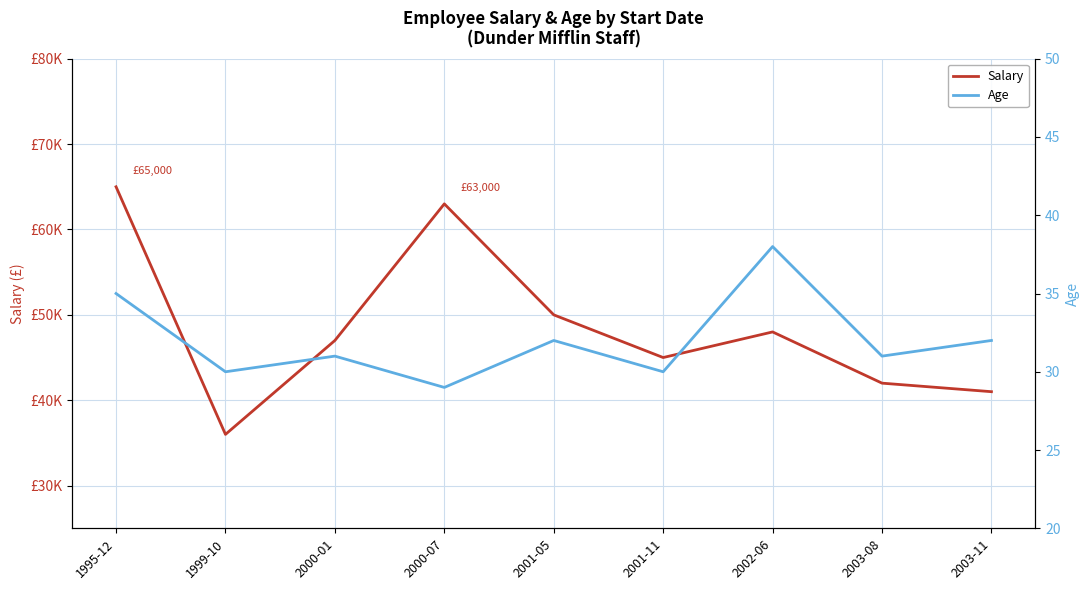

What is the average value of the Salary series?

48556